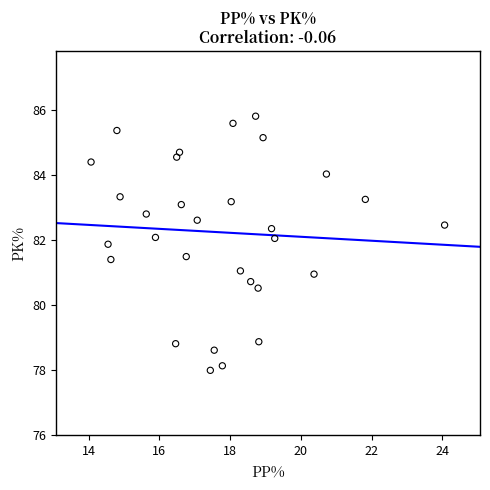

What is the range of Y values (max minus min)?

7.8